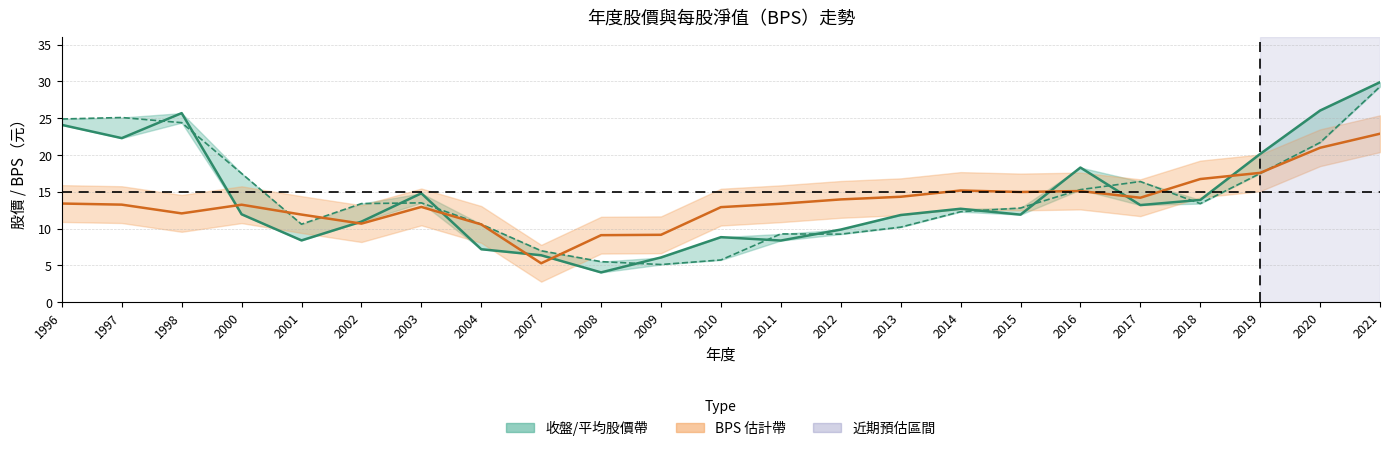

The BPS series shows 5.3 at 2007. True or false?

True